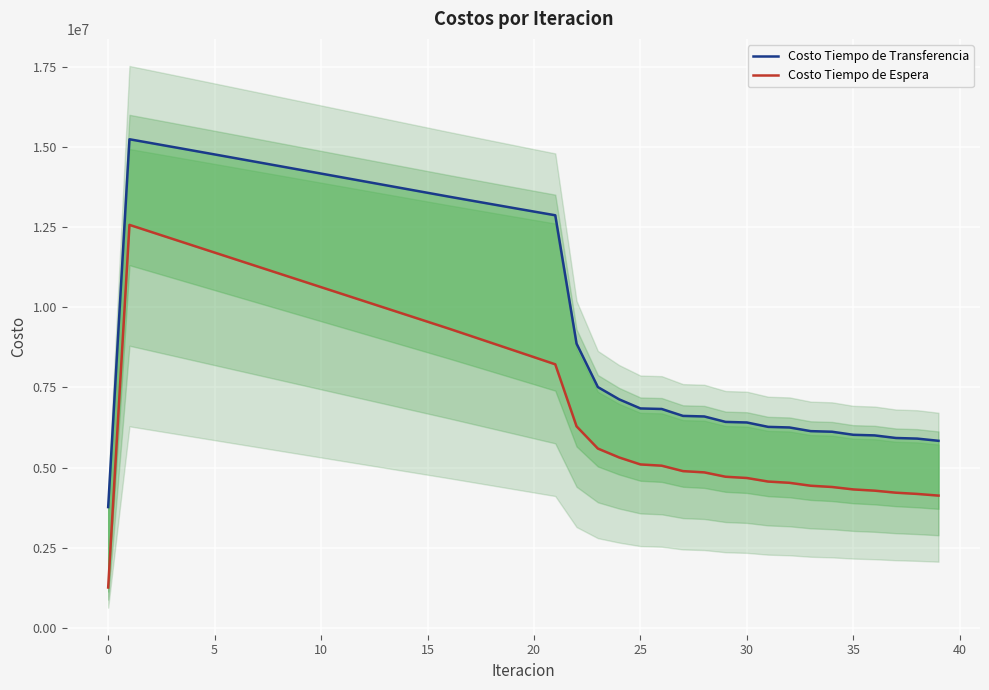

What is the average value of the Costo Tiempo de Transferencia series?

10411702.2